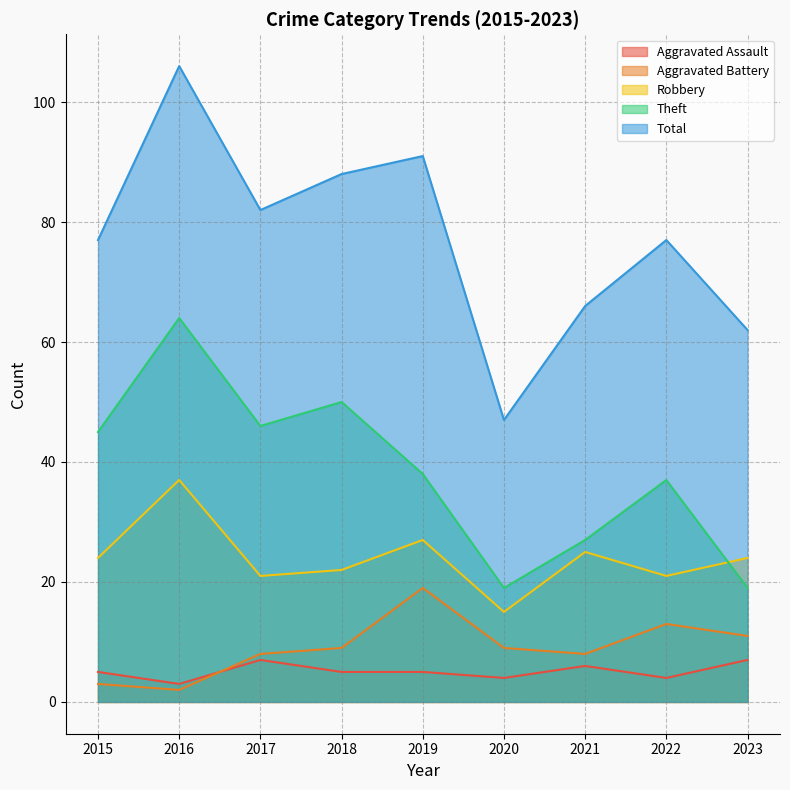

True or false: Robbery and Aggravated Battery intersect in this chart.

False